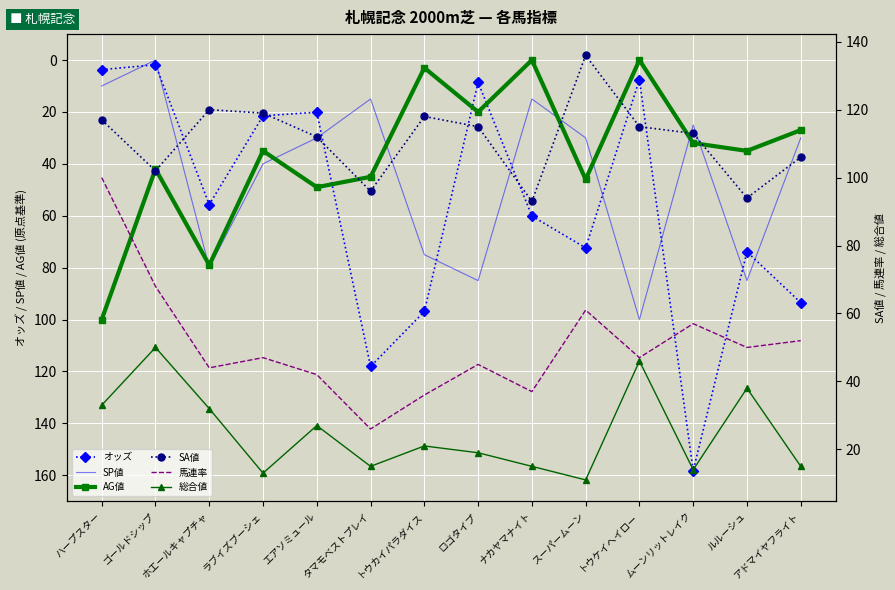

What is the highest value of the オッズ series?

158.3